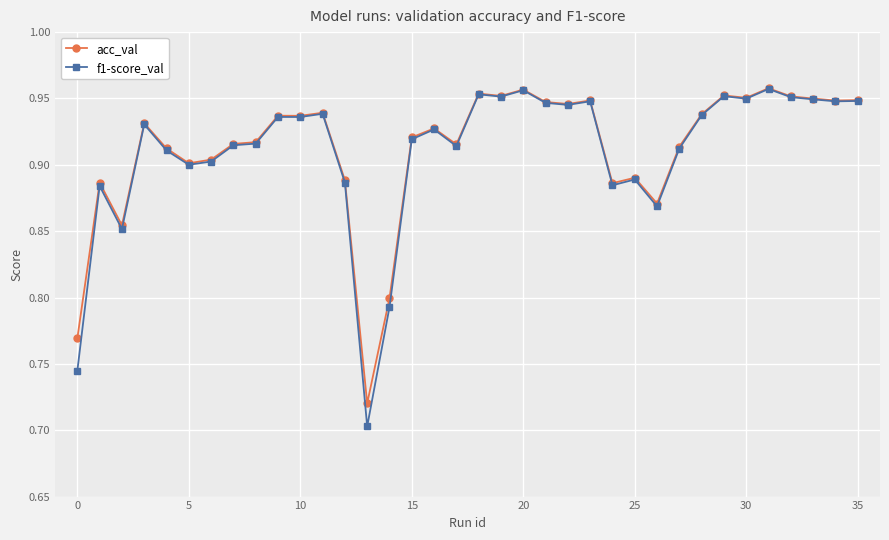

At how many categories does at least one series exceed 0?

36